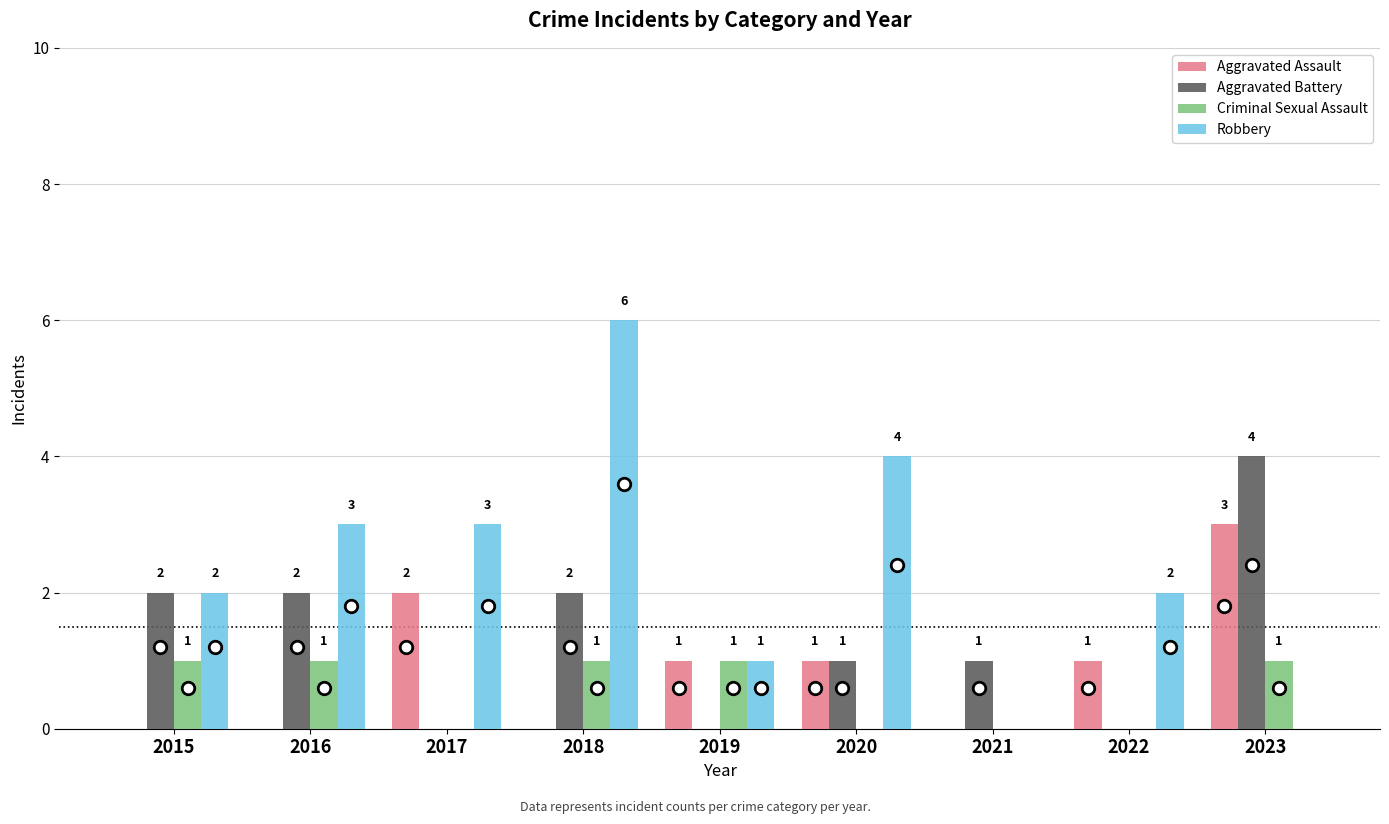

How many Robbery values are between 1 and 3?

5